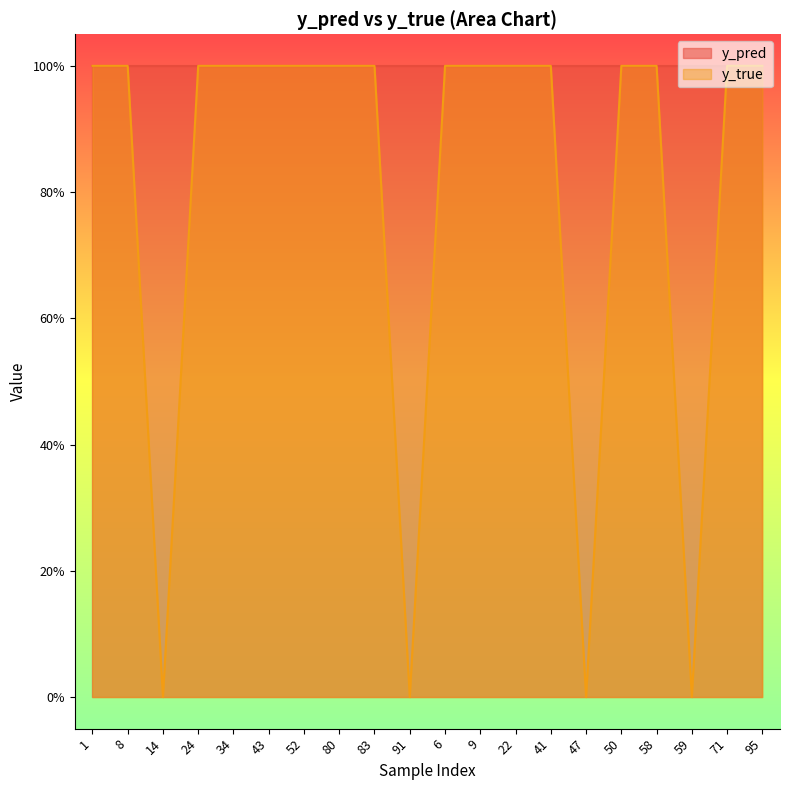

What is the difference between the second highest and minimum values?

1